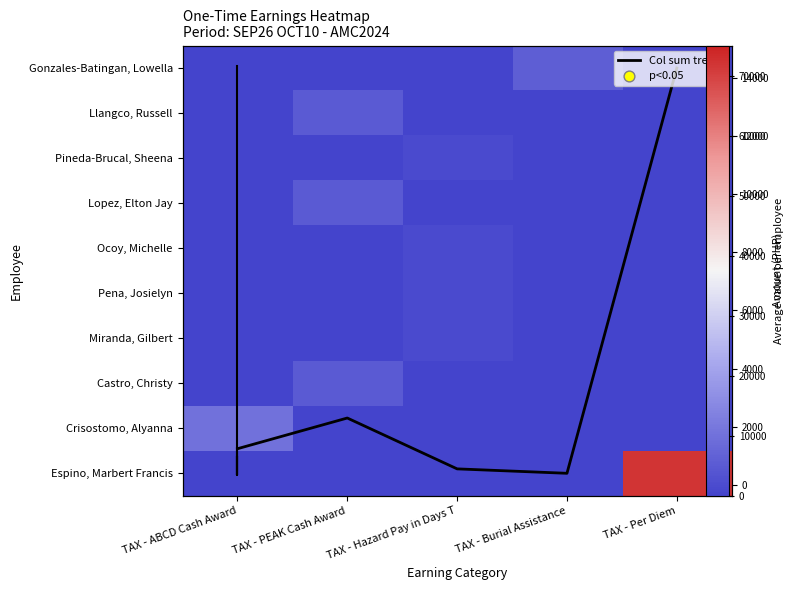

List the series in order of their peak value, highest first.

Espino, Marbert Francis, Crisostomo, Alyanna, Gonzales-Batingan, Lowella, Castro, Christy, Lopez, Elton Jay, Llangco, Russell, Miranda, Gilbert, Pena, Josielyn, Ocoy, Michelle, Pineda-Brucal, Sheena